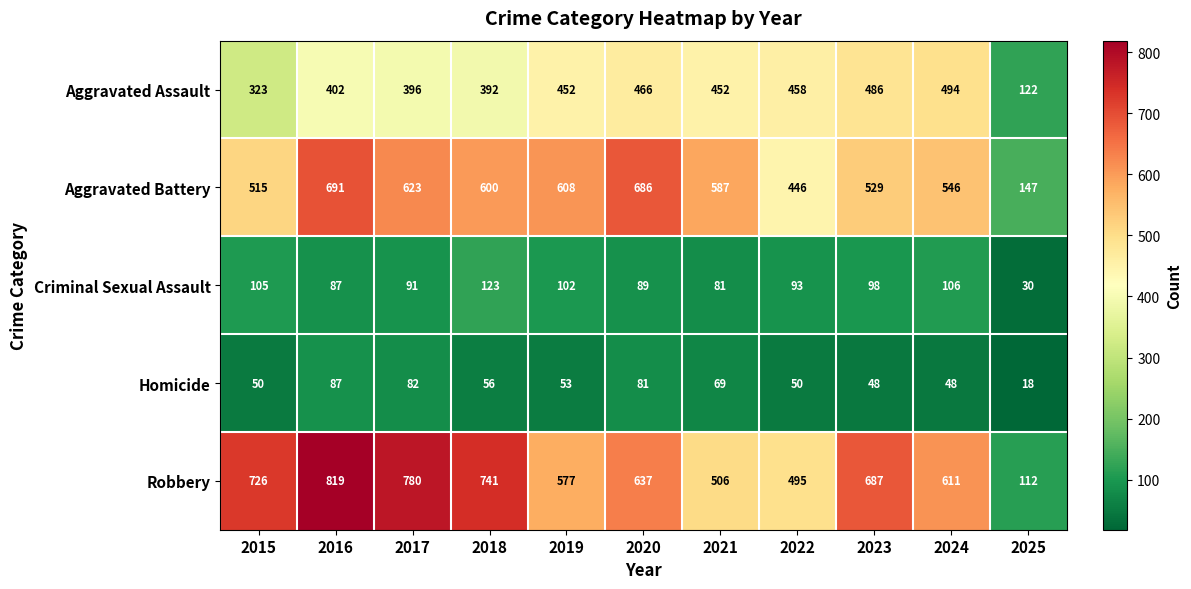

Which series has the largest range (max minus min)?

Robbery